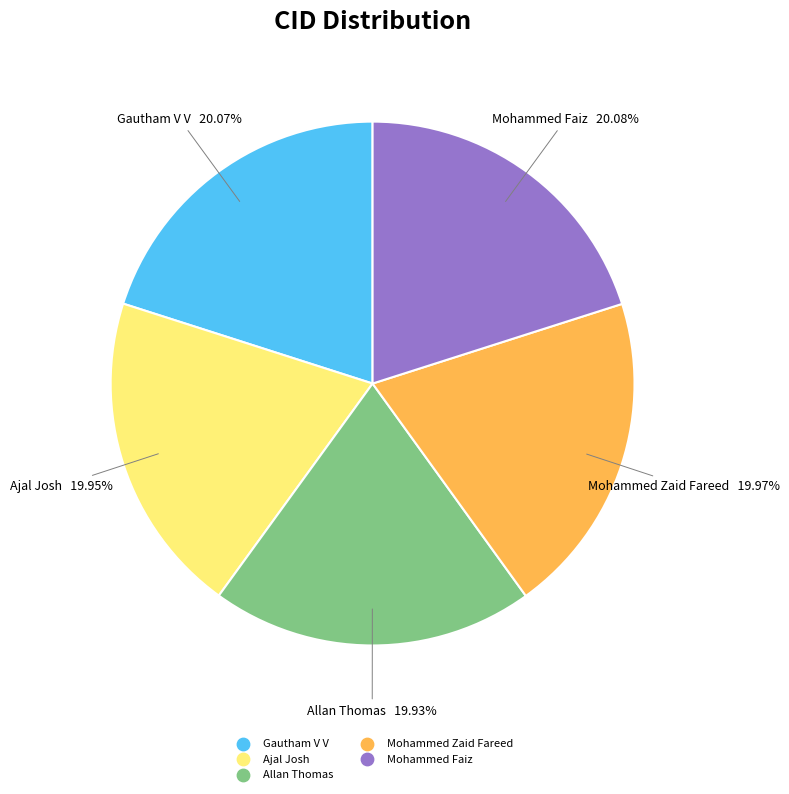

Approximately how many times larger is the value at Gautham V V compared to Mohammed Faiz?

1.0